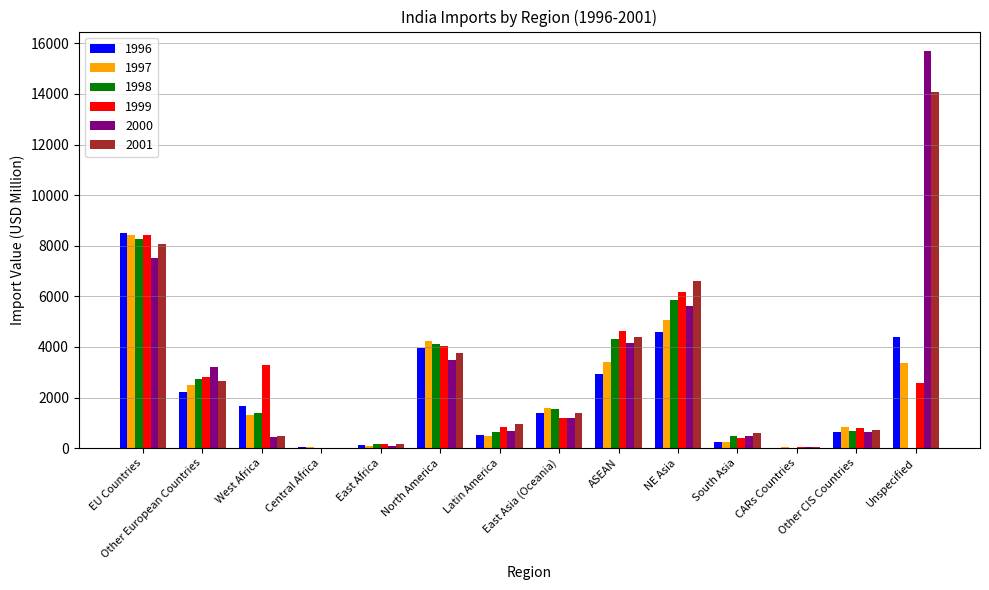

What is the highest value of the 1996 series?

8494.1